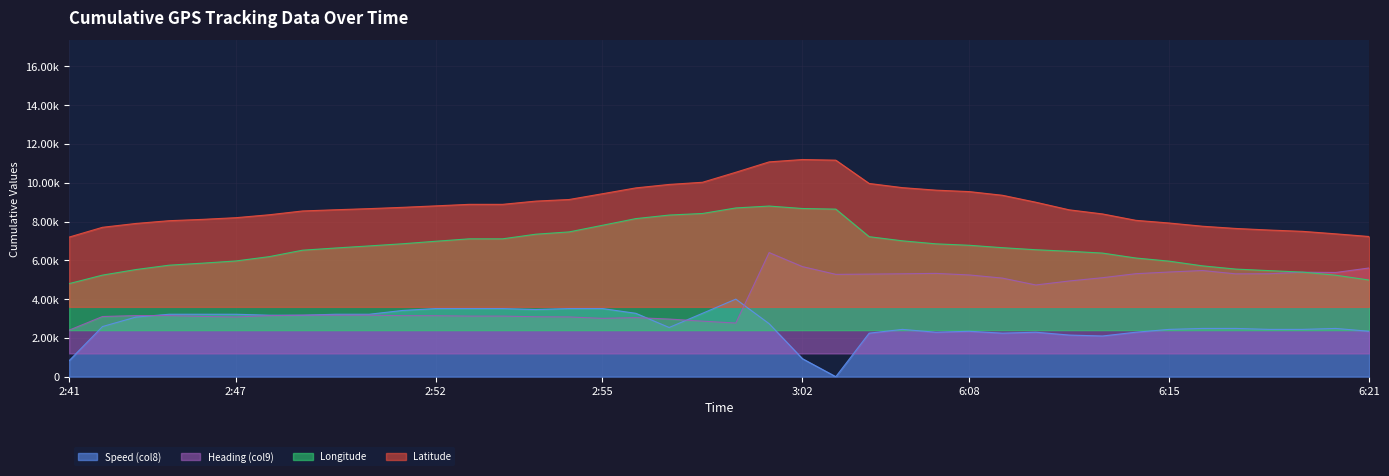

Is it true that Heading (col9) equals 5309.0 at 6:18?

True